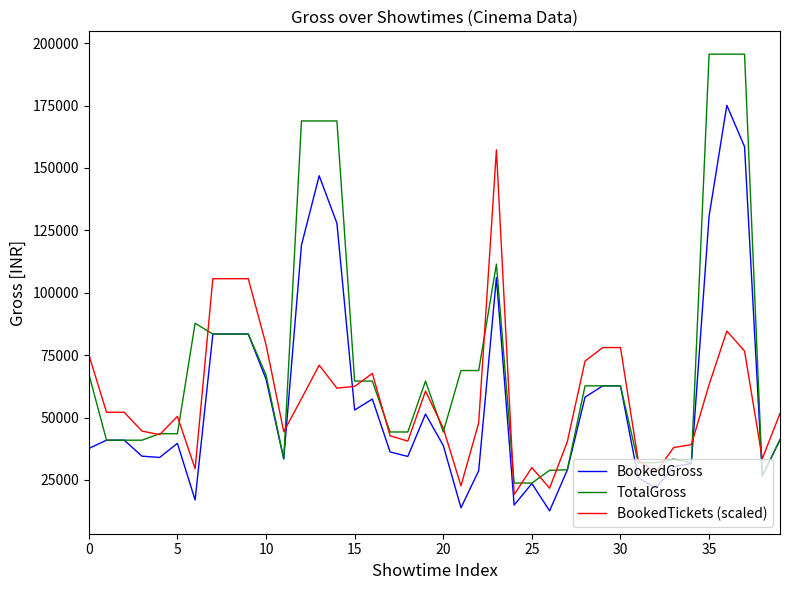

Rank the series by their maximum value, from lowest to highest.

BookedTickets (scaled), BookedGross, TotalGross